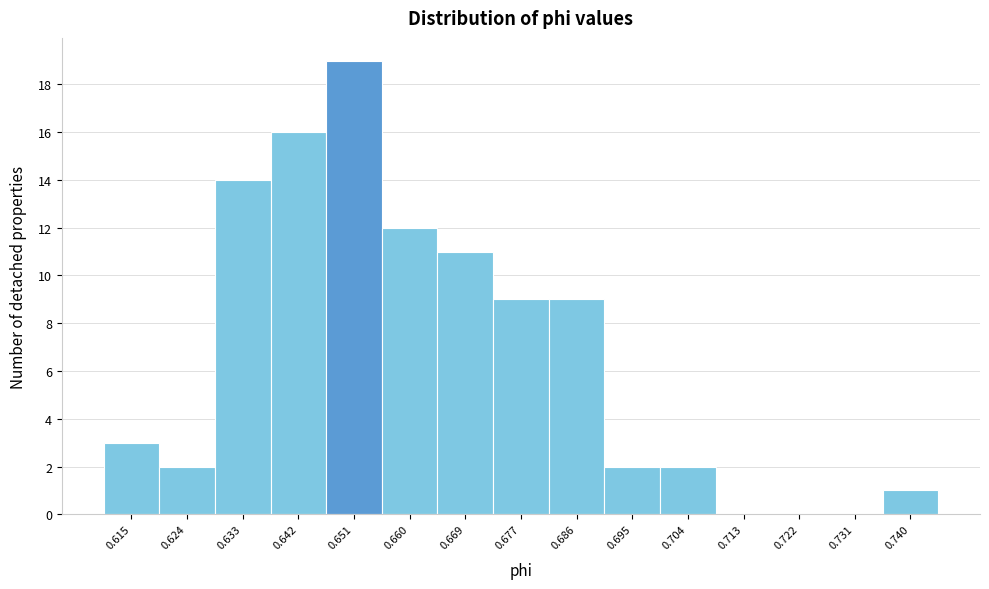

Reading right to left, transcribe all the data shown in this chart.

0.740=1	0.731=0	0.722=0	0.713=0	0.704=2	0.695=2	0.686=9	0.677=9	0.669=11	0.660=12	0.651=19	0.642=16	0.633=14	0.624=2	0.615=3